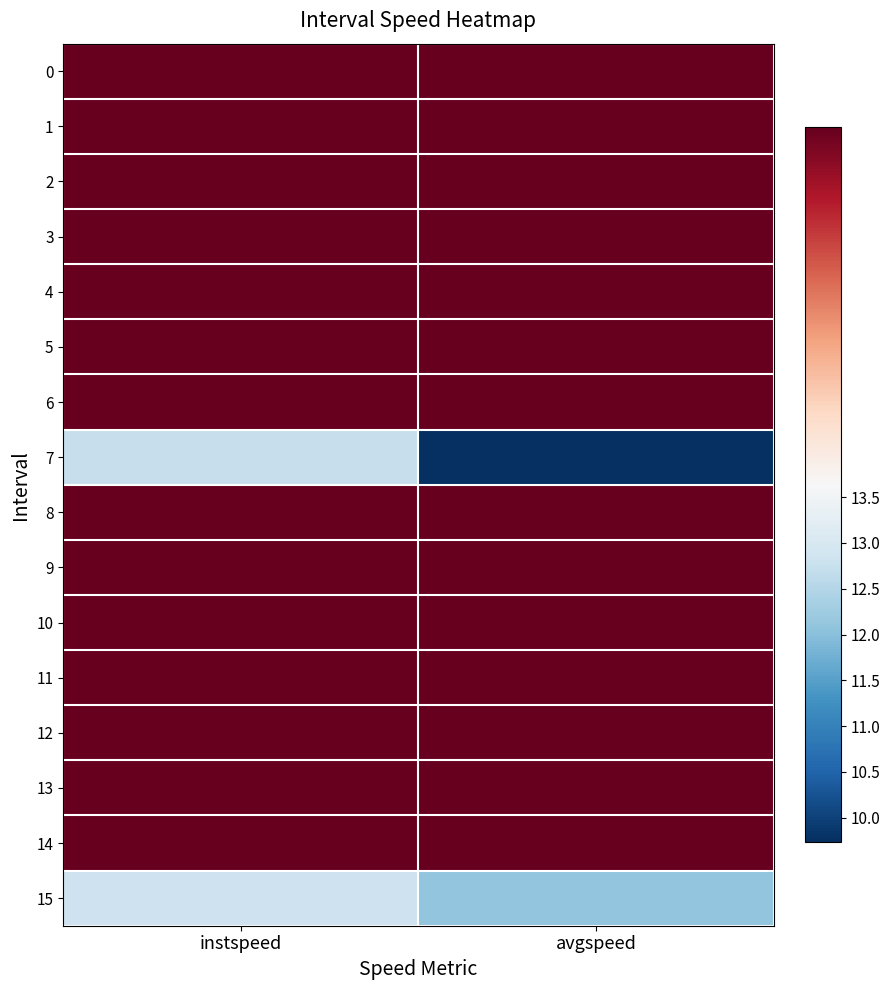

Reading left to right, what are all the values shown in this chart?

0: instspeed=13.9	avgspeed=13.9
1: instspeed=13.9	avgspeed=13.9
2: instspeed=13.9	avgspeed=13.9
3: instspeed=13.9	avgspeed=13.9
4: instspeed=13.9	avgspeed=13.9
5: instspeed=13.9	avgspeed=13.9
6: instspeed=13.9	avgspeed=13.9
7: instspeed=12.7	avgspeed=9.7
8: instspeed=13.9	avgspeed=13.9
9: instspeed=13.9	avgspeed=13.9
10: instspeed=13.9	avgspeed=13.9
11: instspeed=13.9	avgspeed=13.9
12: instspeed=13.9	avgspeed=13.9
13: instspeed=13.9	avgspeed=13.9
14: instspeed=13.9	avgspeed=13.9
15: instspeed=12.8	avgspeed=12.1